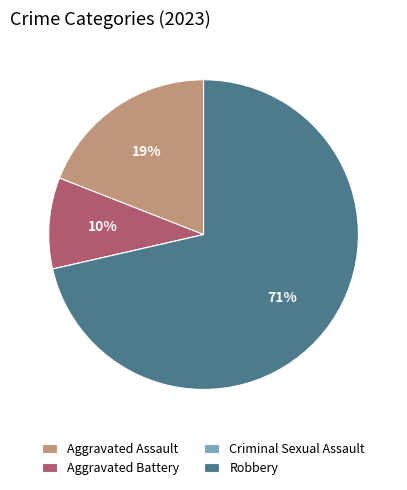

Which category has the biggest portion of the pie?

Robbery